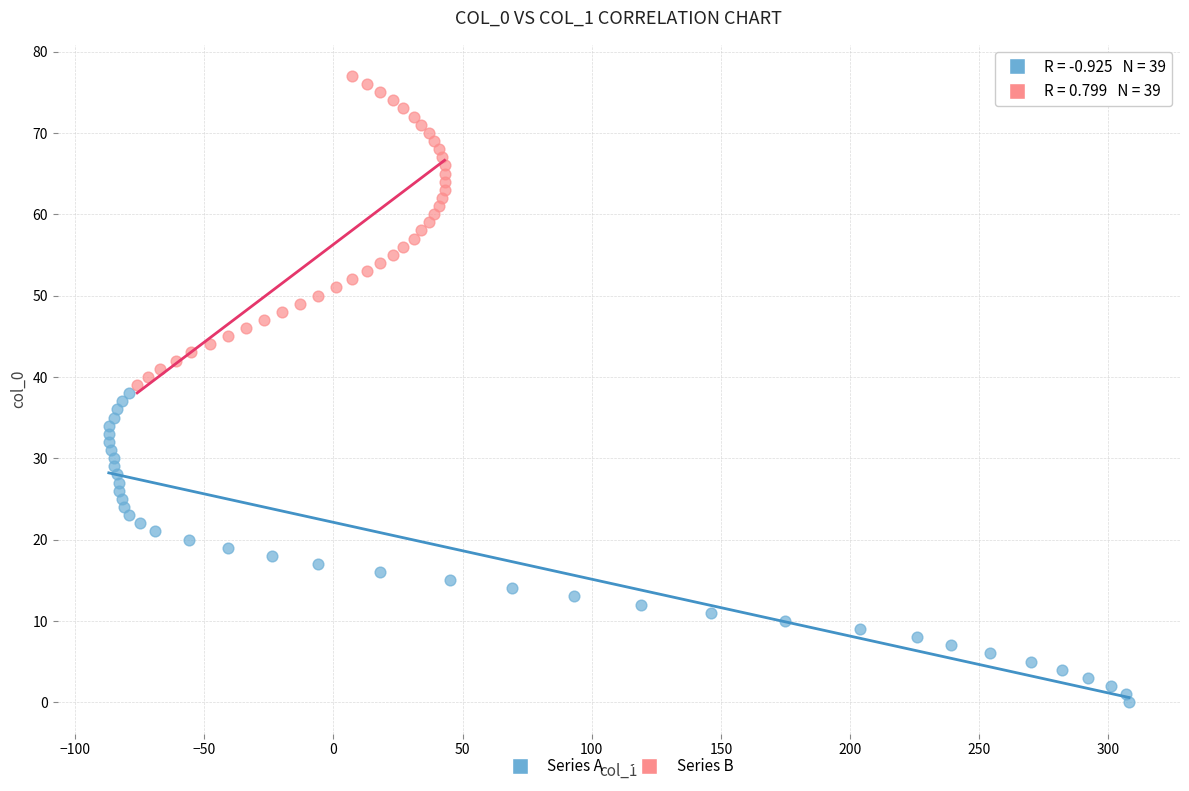

Which series contains the lowest Y value?

Series A